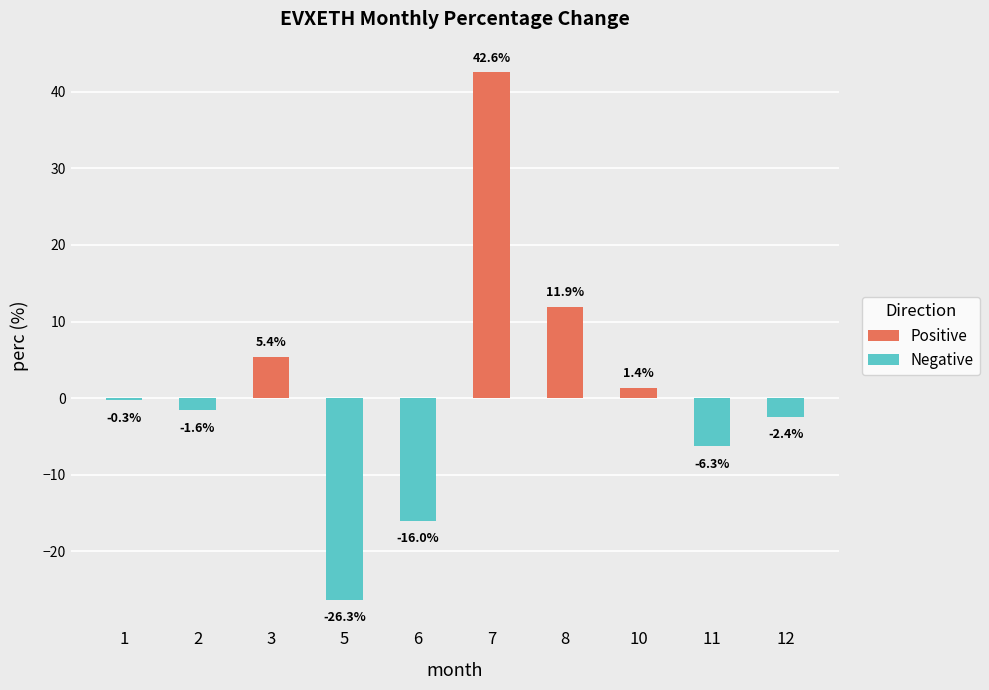

The value at 8 is 3.6. True or false?

False